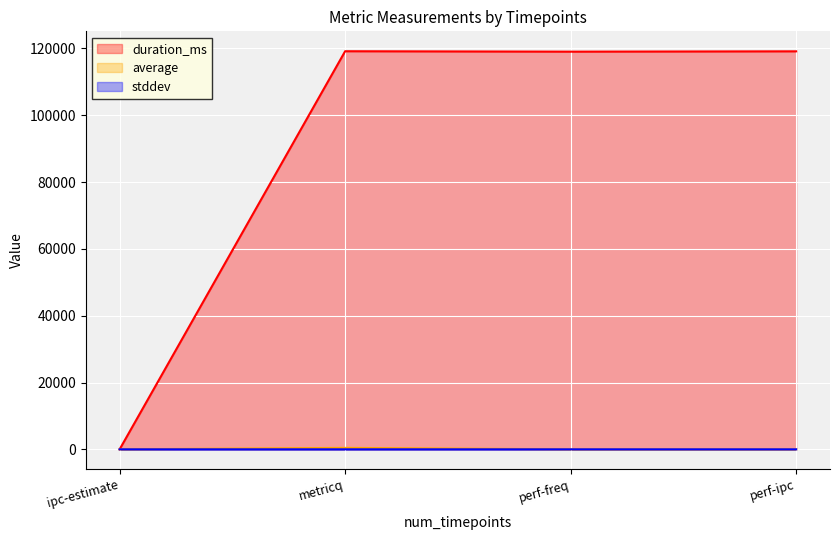

How many lines are shown in the chart?

3